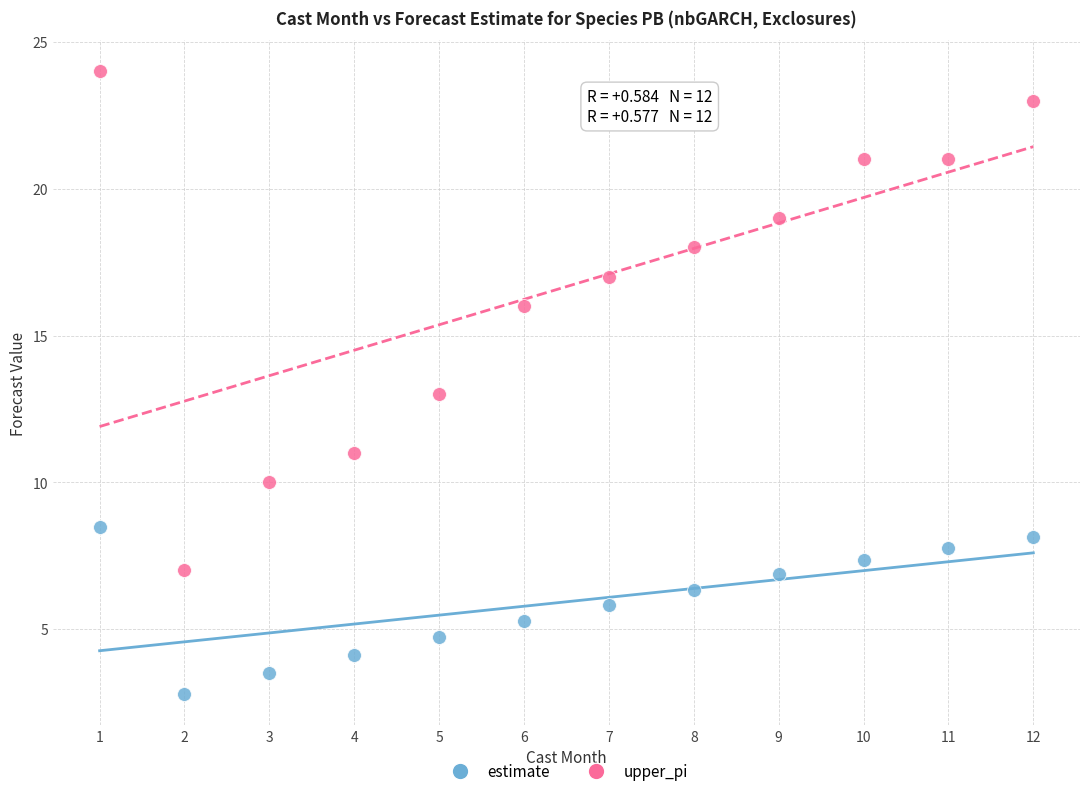

Which series reaches the minimum Y coordinate?

estimate